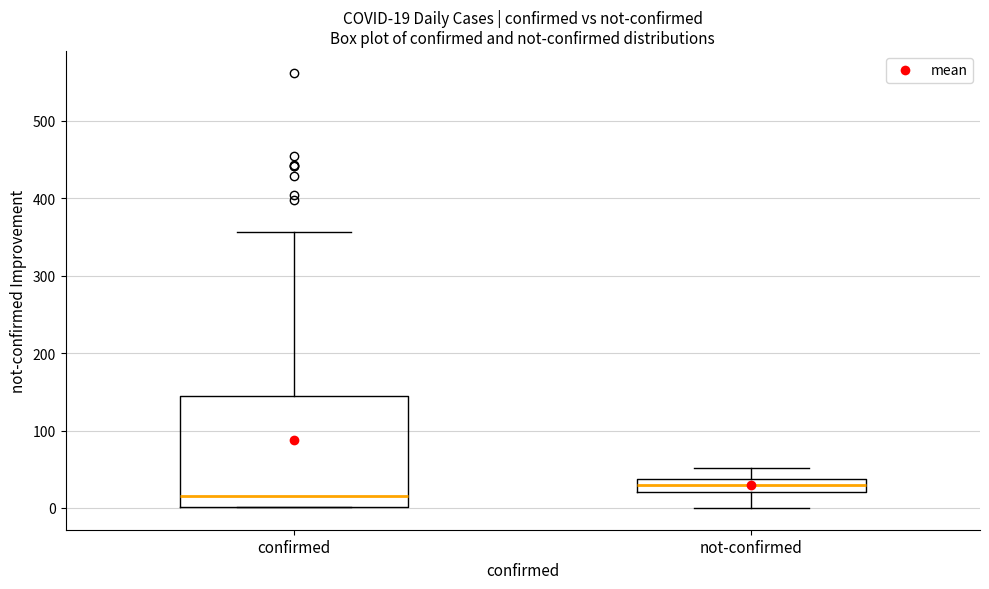

Which box is the tallest, from its lower edge to its upper edge?

confirmed